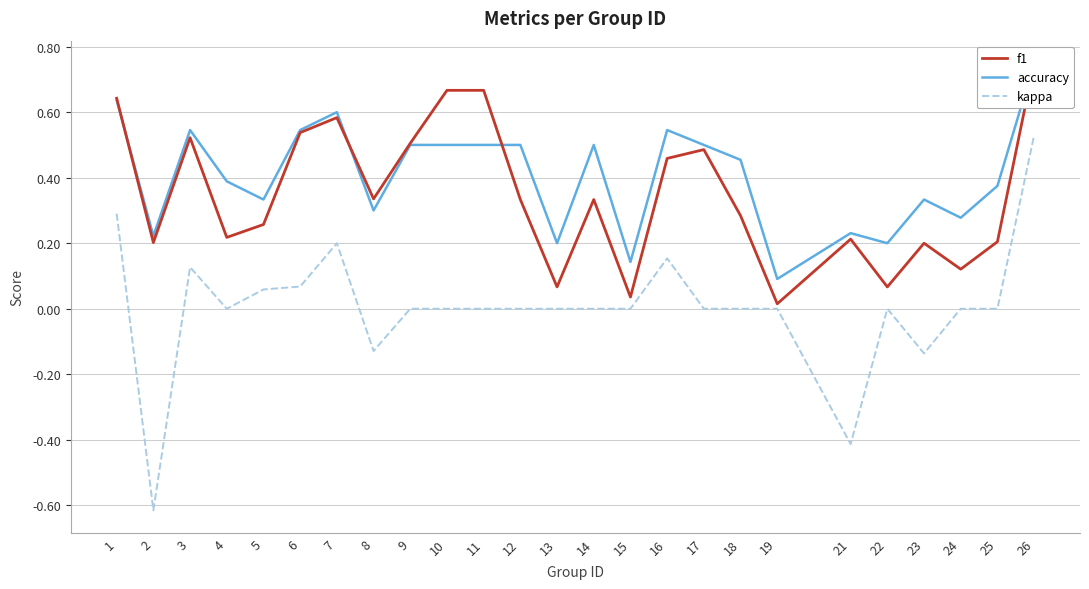

What is the difference between the maximum and second lowest values in the f1 series?

0.7